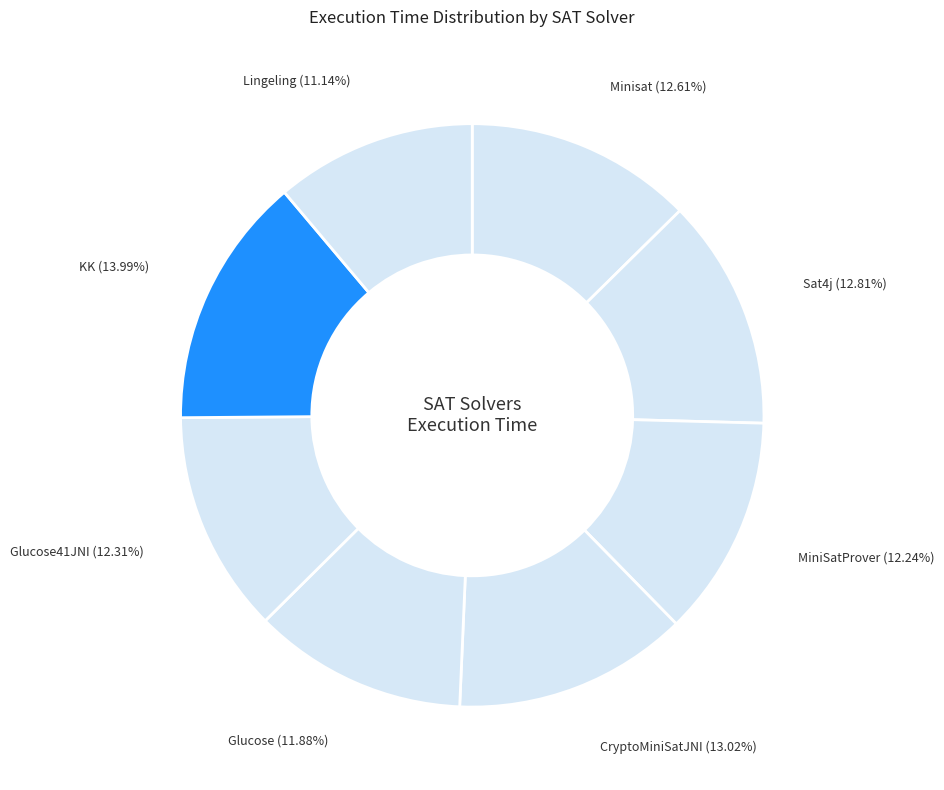

Which slice is the smallest?

Lingeling